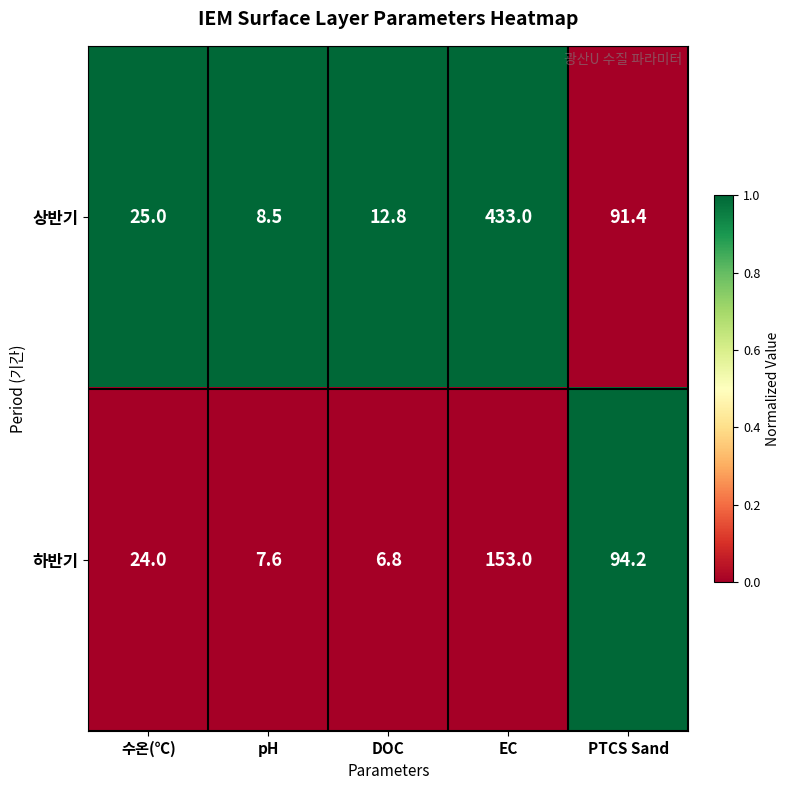

Reading left to right, extract all data points from this chart.

상반기: 25.0	8.5	12.8	433.0	91.4
하반기: 24.0	7.6	6.8	153.0	94.2